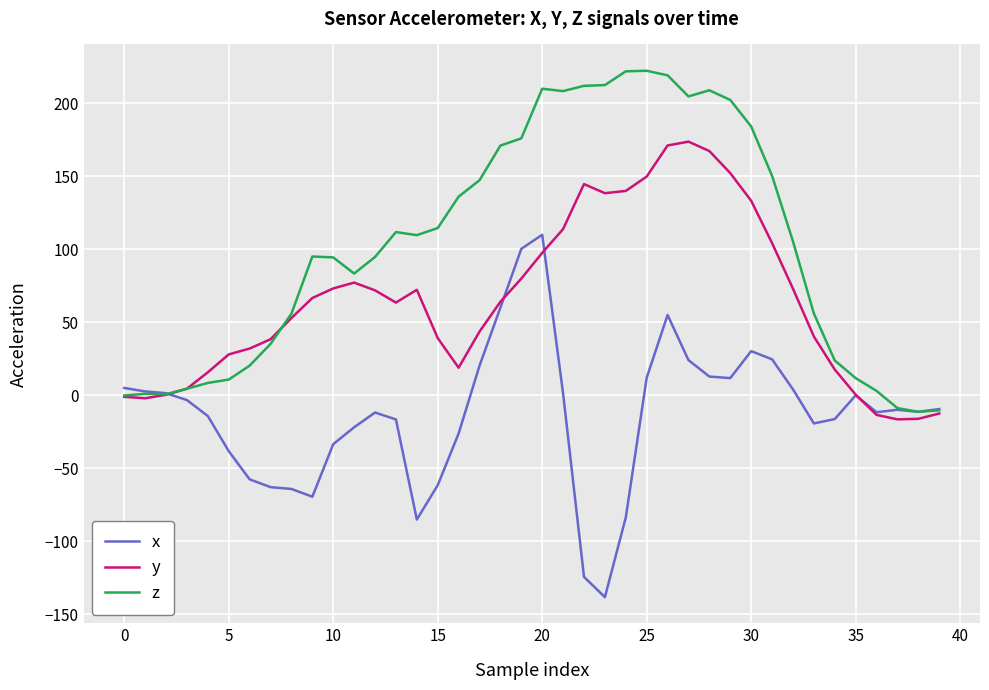

Which series has the largest total across all categories?

z